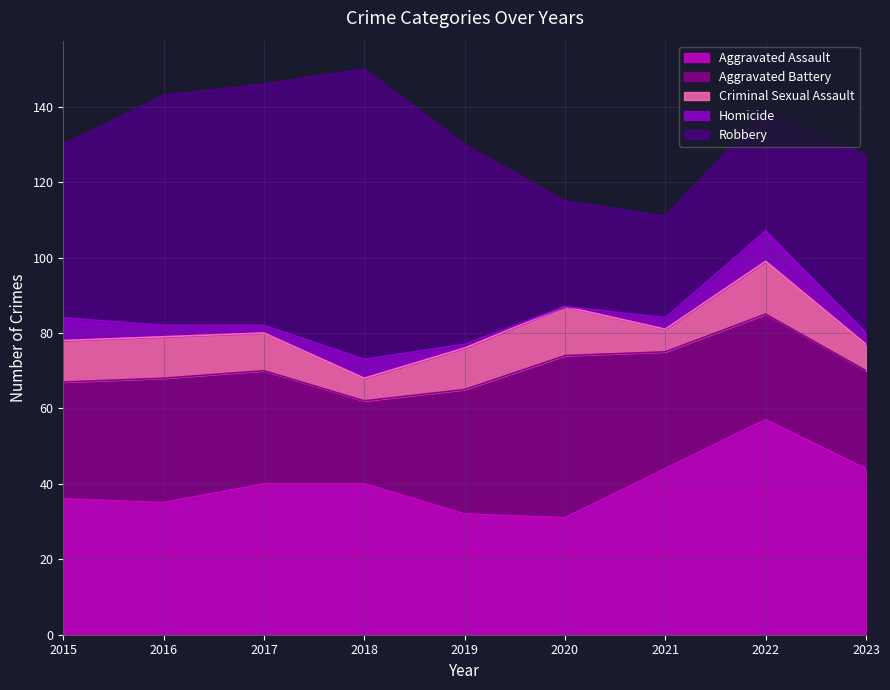

How many distinct data groups are displayed?

5